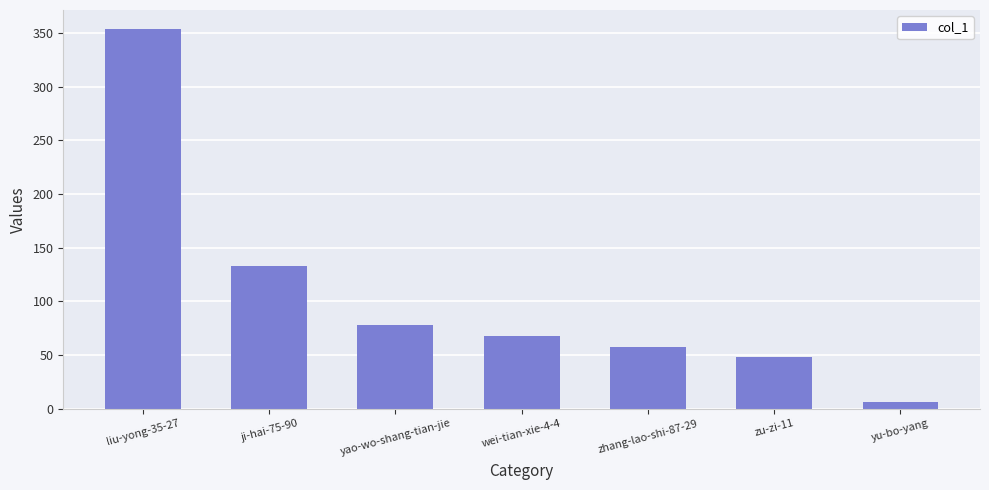

What is the difference between the values at zhang-lao-shi-87-29 and liu-yong-35-27?

297